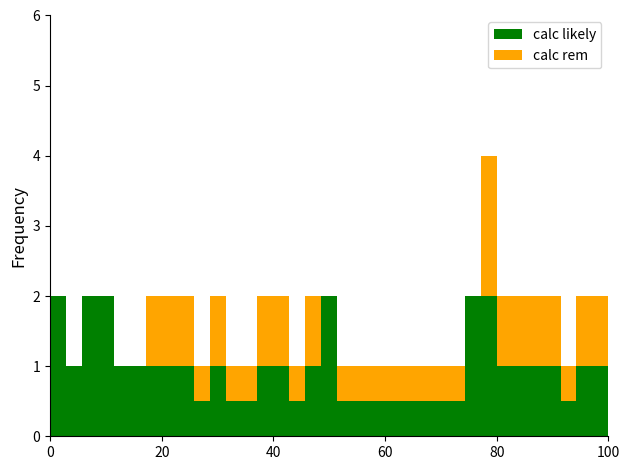

Are the bars grouped side by side (vs. stacked)?

No